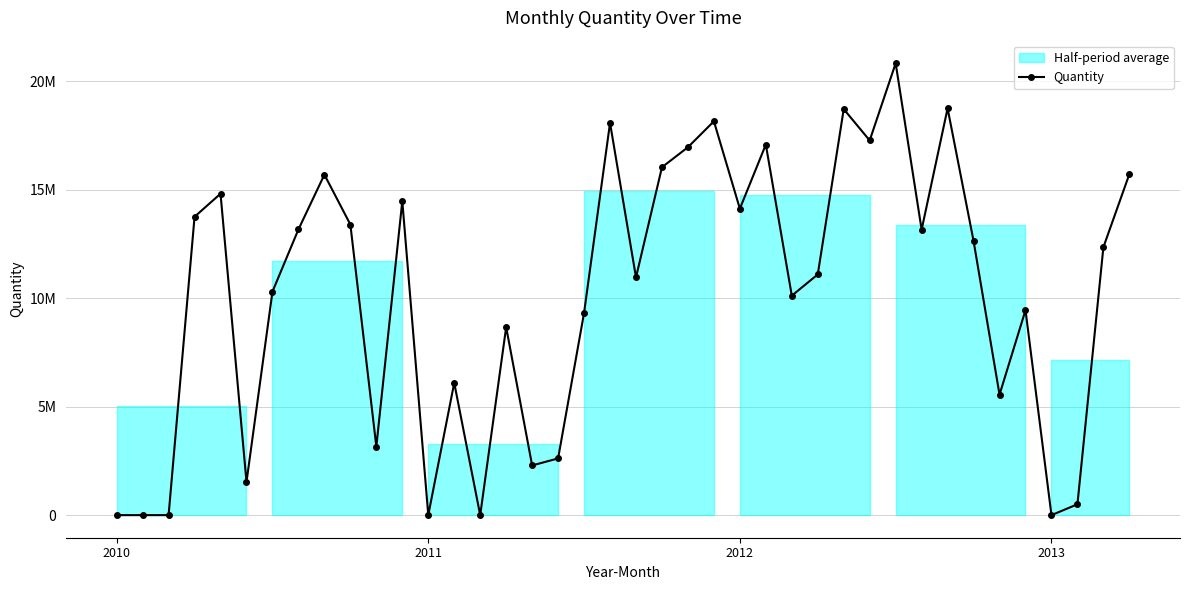

What is the sum of all values?

406911801